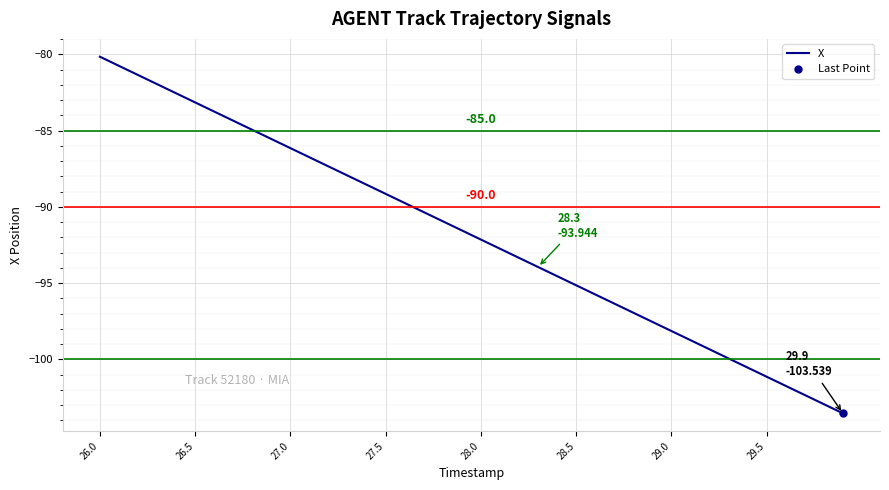

At which label does X reach its peak?

26.0